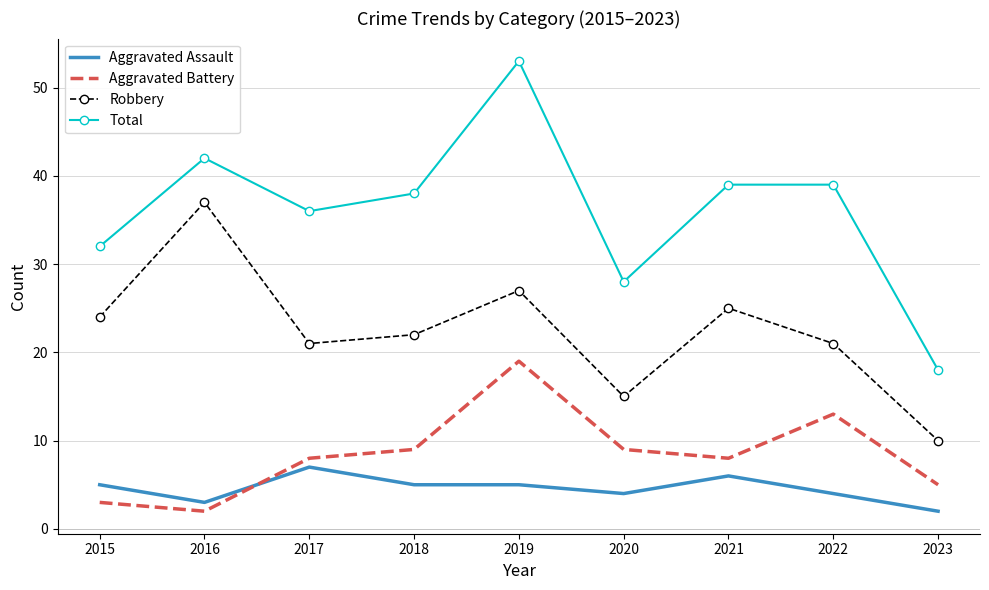

The Aggravated Assault series shows 5 at 2018. True or false?

True